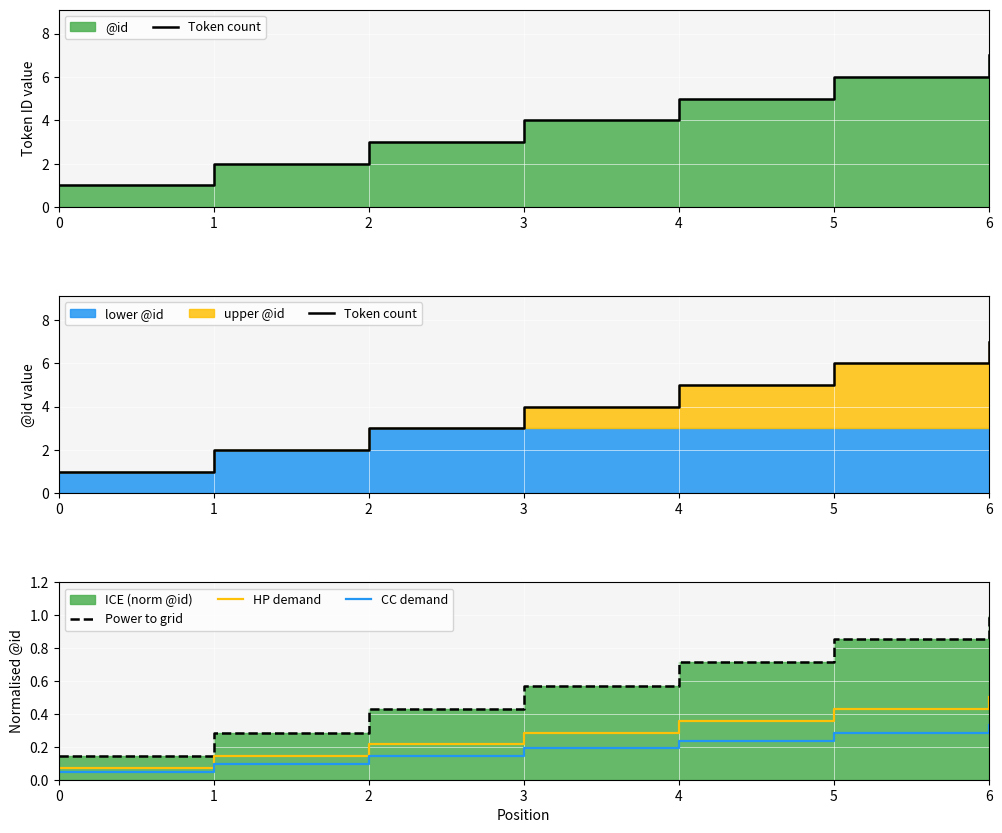

Which category has the highest value across all series?

6